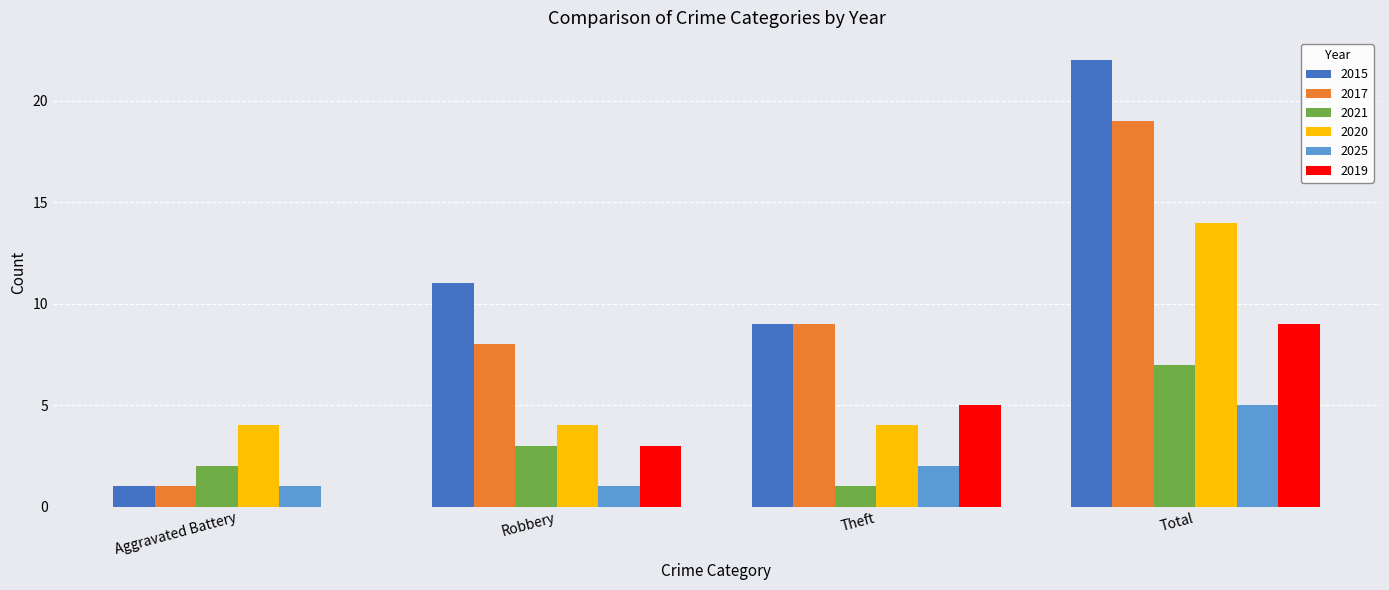

Reading left to right, list all the values displayed in this chart.

2015: 1	11	9	22
2017: 1	8	9	19
2021: 2	3	1	7
2020: 4	4	4	14
2025: 1	1	2	5
2019: 0	3	5	9